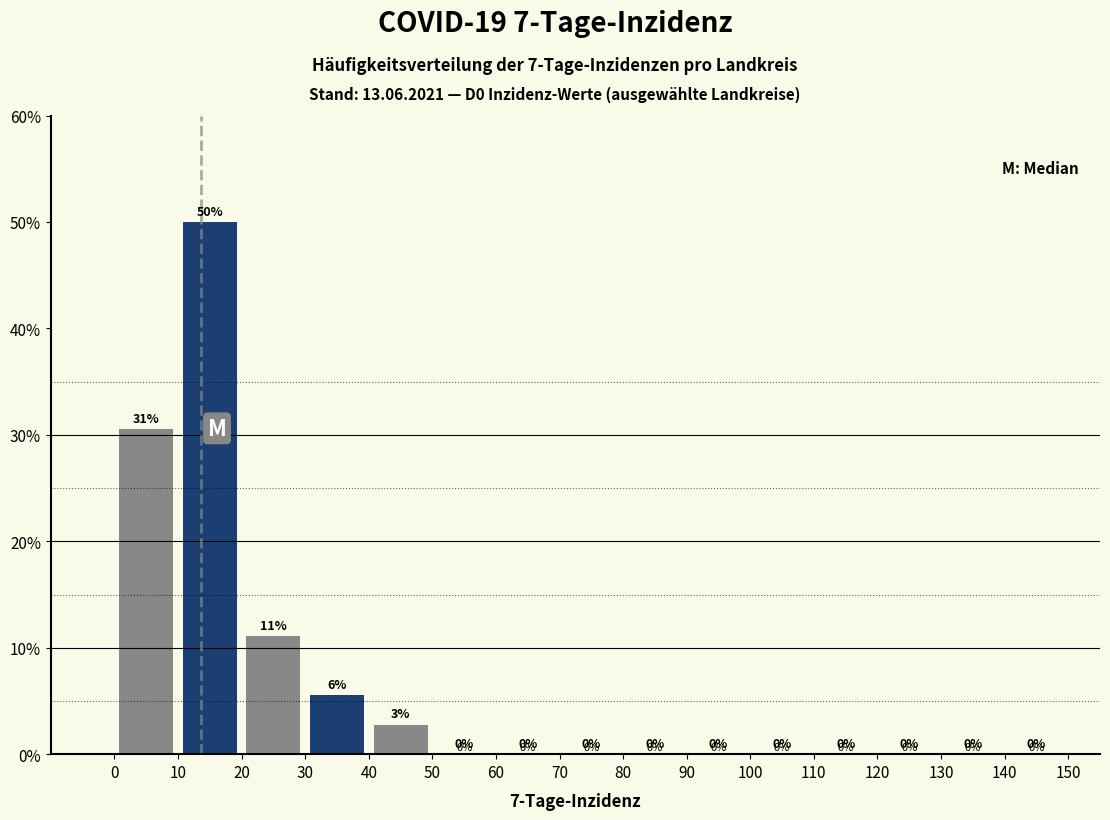

Over which range of the x-axis is the bar tallest?

10 to 20